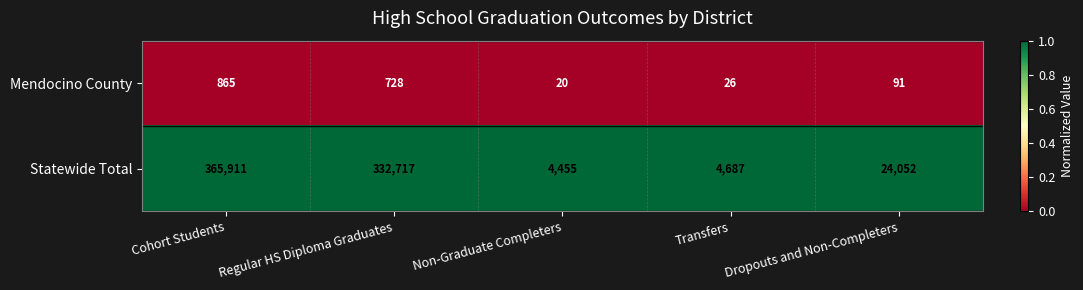

The value of Mendocino County at Transfers is 26. True or false?

True